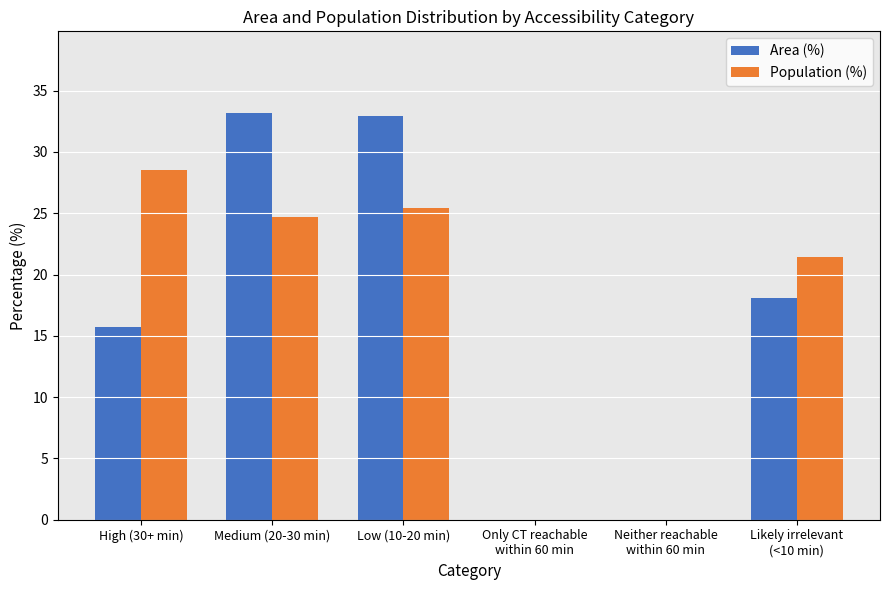

How many data points does each series have?

6